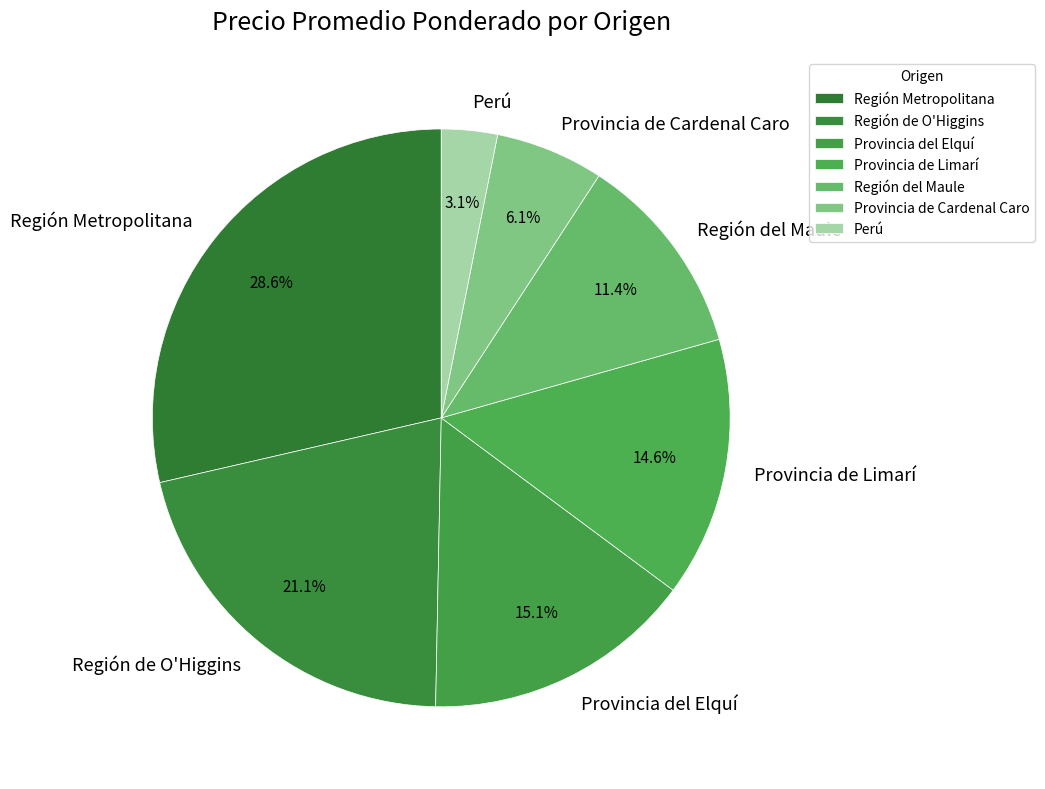

Count the number of slices in the pie.

7